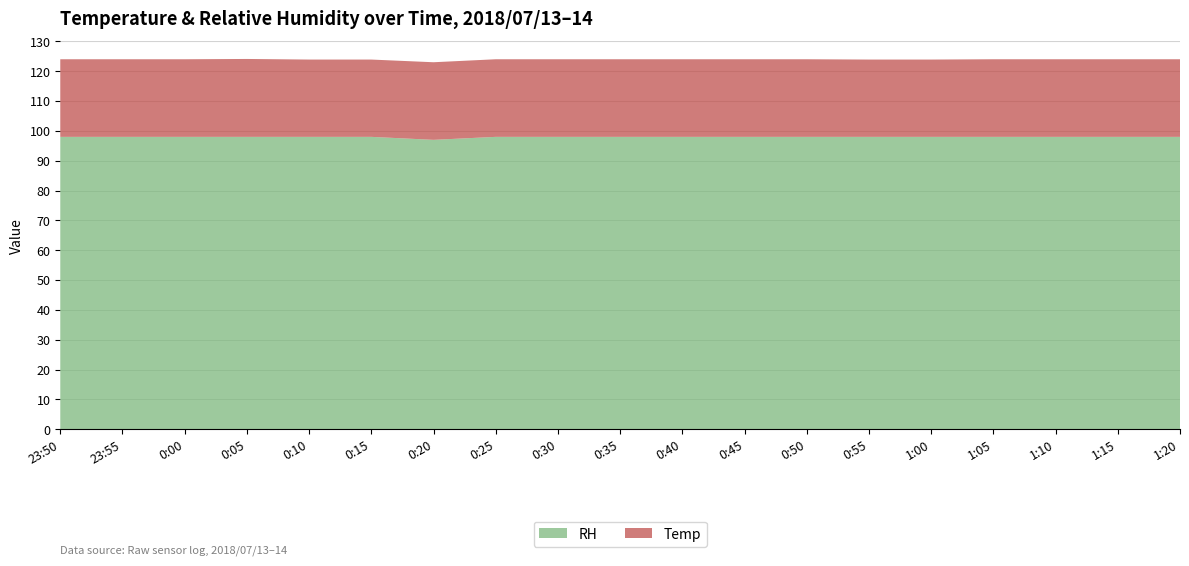

Reading left to right, transcribe all the data shown in this chart.

RH: 98.0	98.0	98.0	98.0	98.0	98.0	97.0	98.0	98.0	98.0	98.0	98.0	98.0	98.0	98.0	98.0	98.0	98.0	98.0
Temp: 26.0	26.0	26.0	26.1	25.9	25.9	26.0	26.0	26.0	26.0	26.0	26.0	26.0	25.9	25.9	26.0	26.0	26.0	26.0